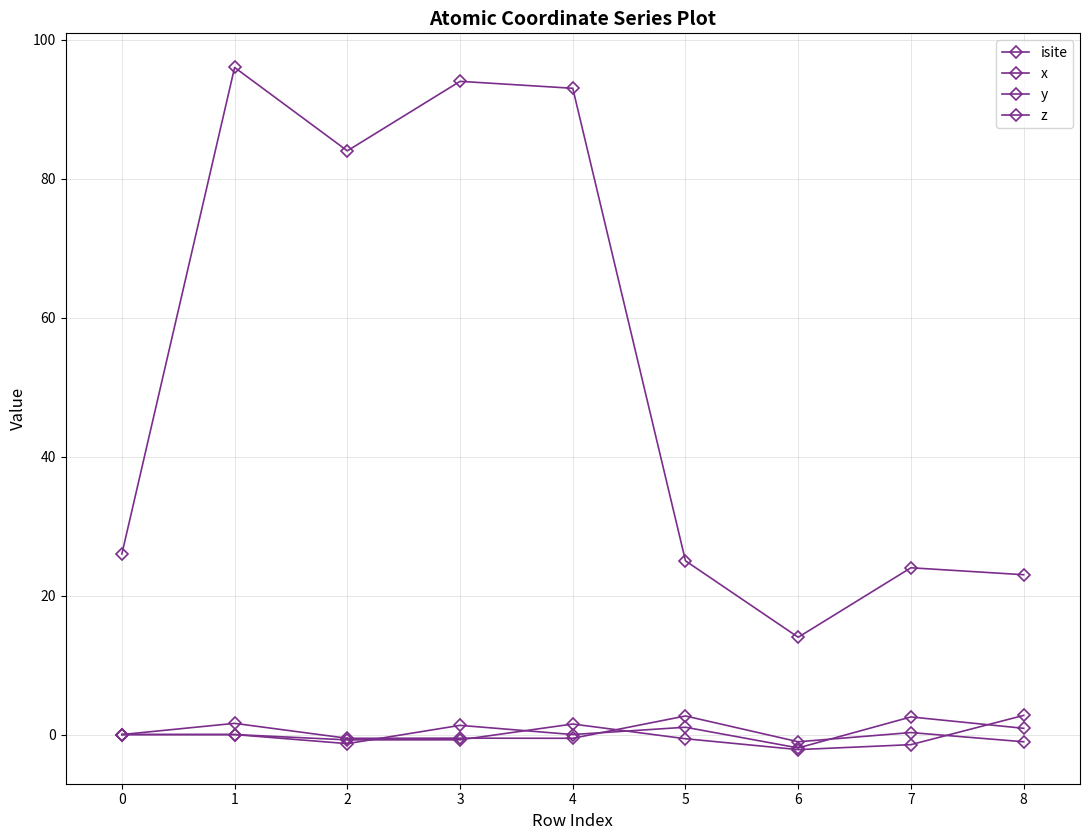

True or false: isite has more than 0 interior local peaks.

True